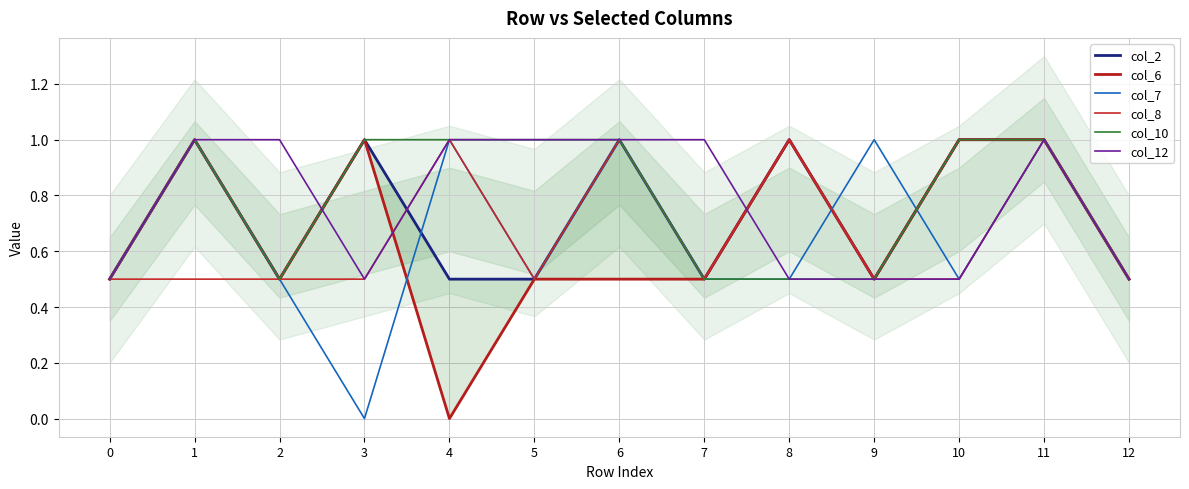

True or false: col_7 has a value of 0.5 at 7.

True